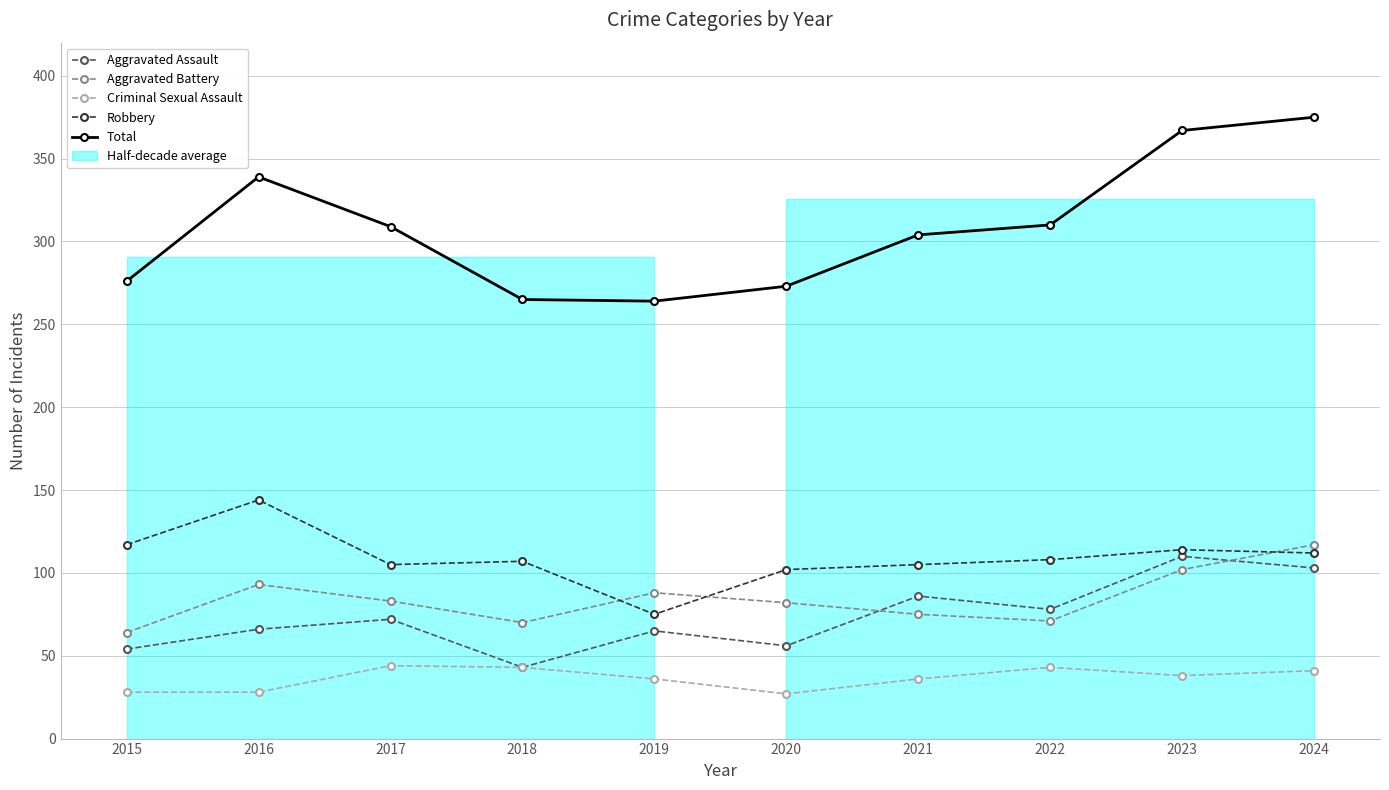

Which series has the largest total across all categories?

Total